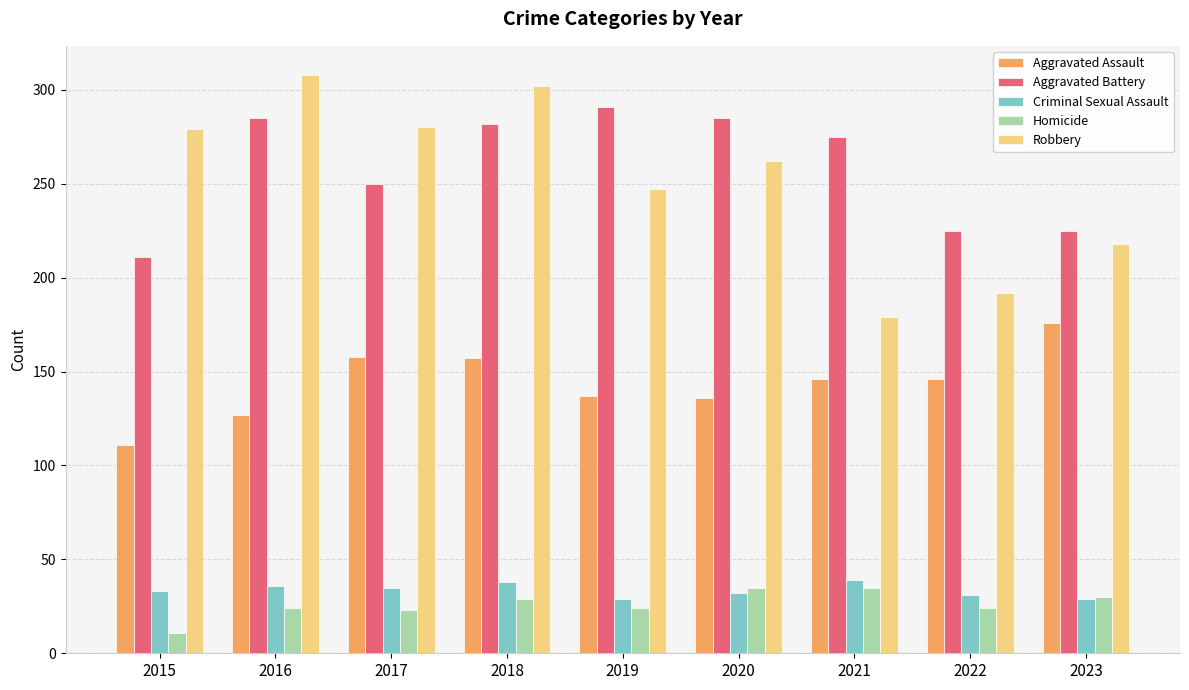

What is the average value of the Aggravated Assault series?

144